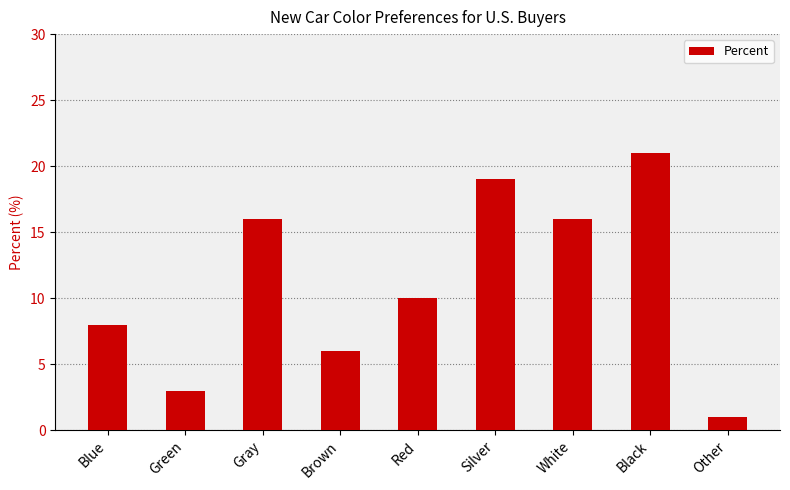

How many data points does each series have?

9